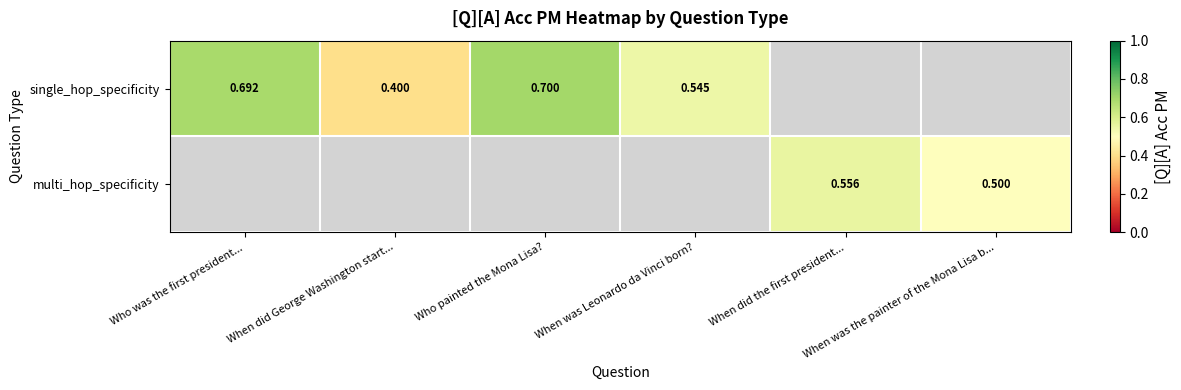

Rank the categories by multi_hop_specificity value from lowest to highest.

When was the painter of the Mona Lisa b..., Who was the first president..., When did George Washington start..., Who painted the Mona Lisa?, When was Leonardo da Vinci born?, When did the first president...